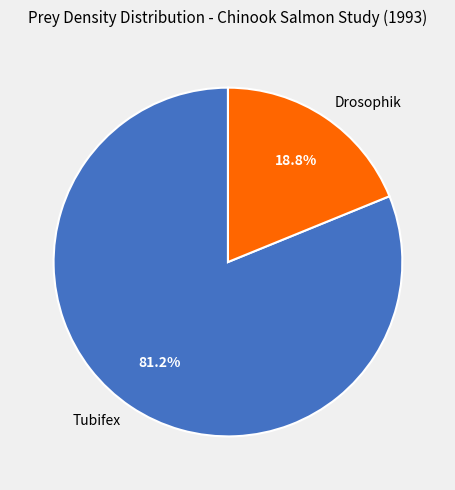

What percentage is the Tubifex slice, to the nearest percent?

81%